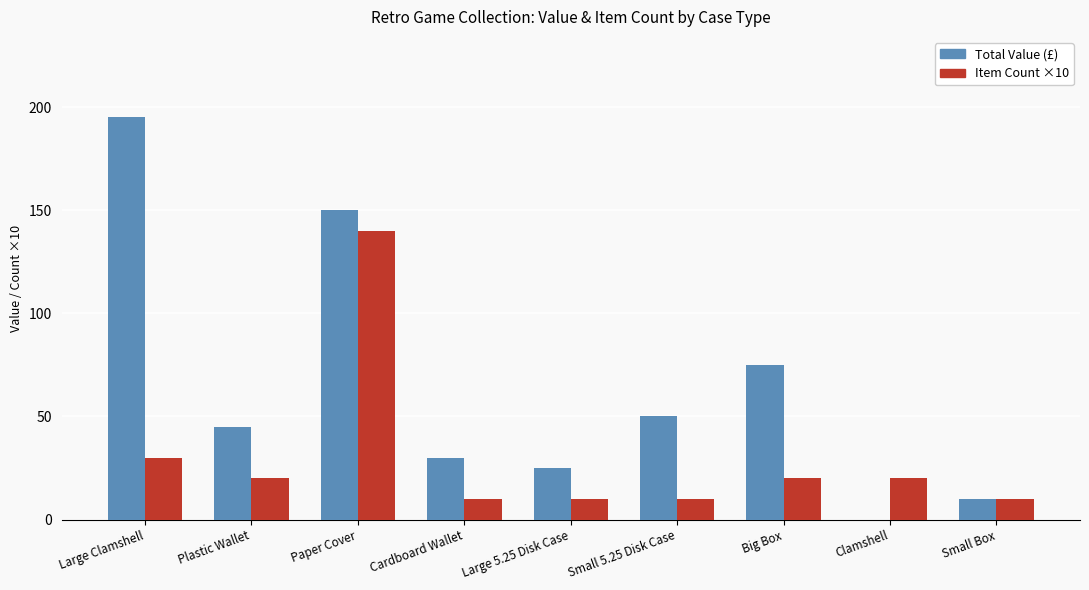

Is it true that Total Value (£) equals 39 at Large 5.25 Disk Case?

False